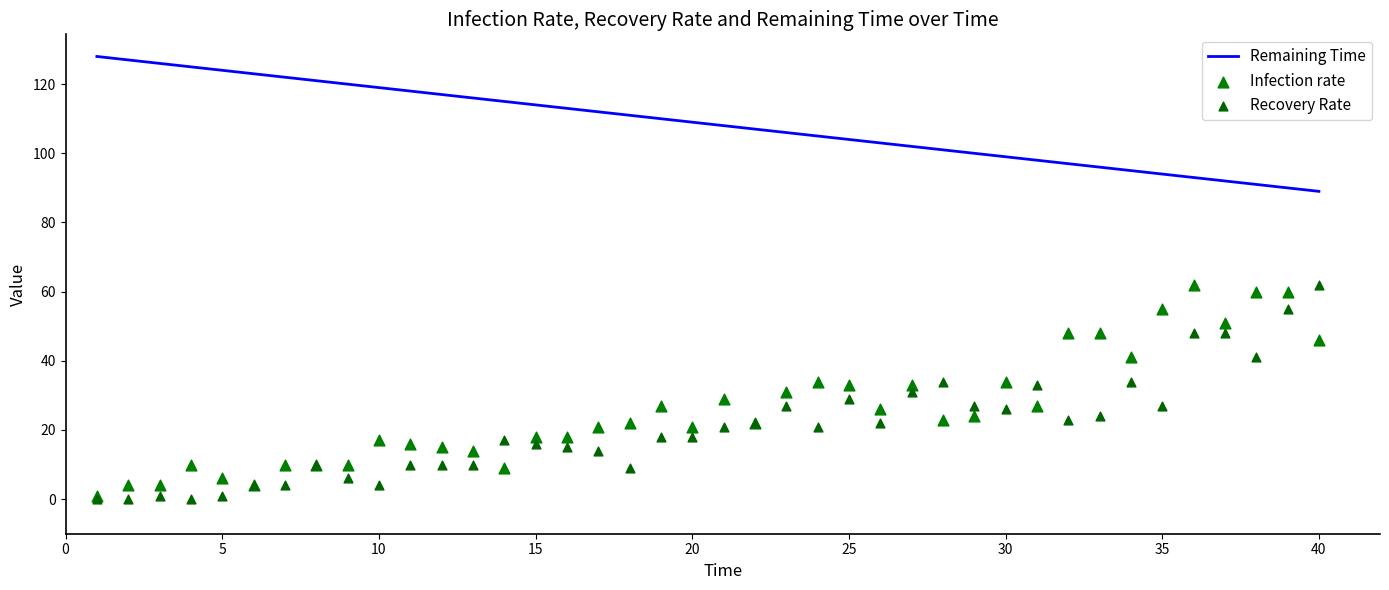

Which series contains the lowest Y value?

Recovery Rate